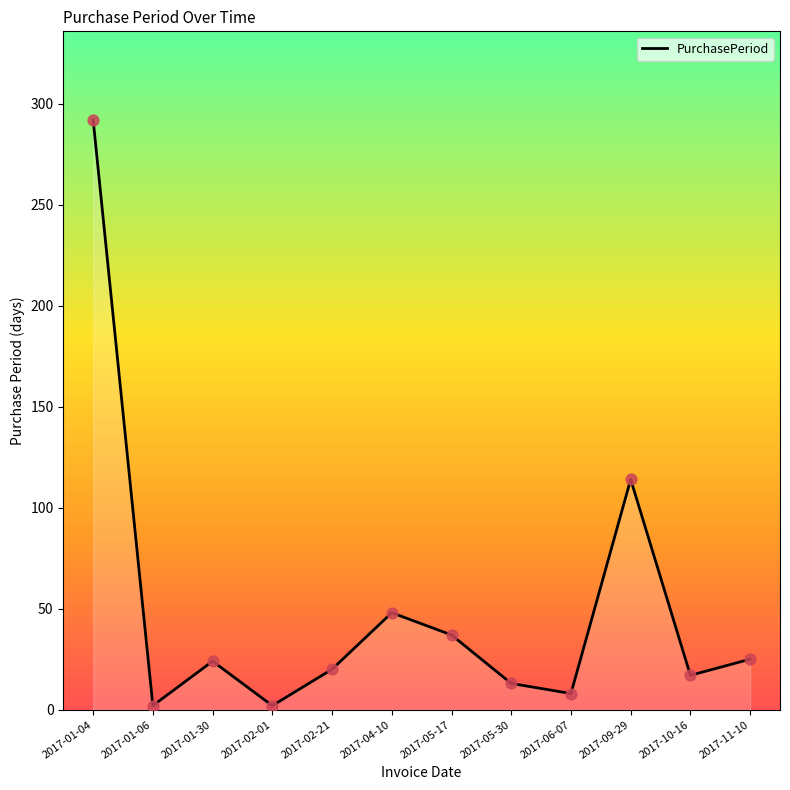

What is the ratio of the value at 2017-05-30 to the value at 2017-10-16?

0.8